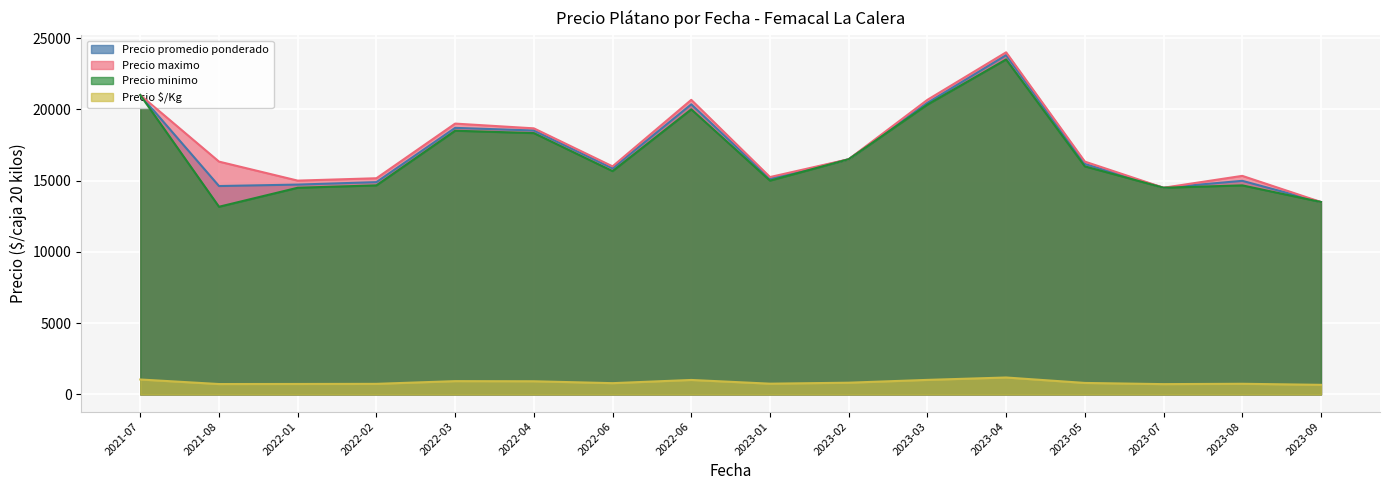

True or false: Precio $/Kg has more than 0 points higher than both neighbors.

True